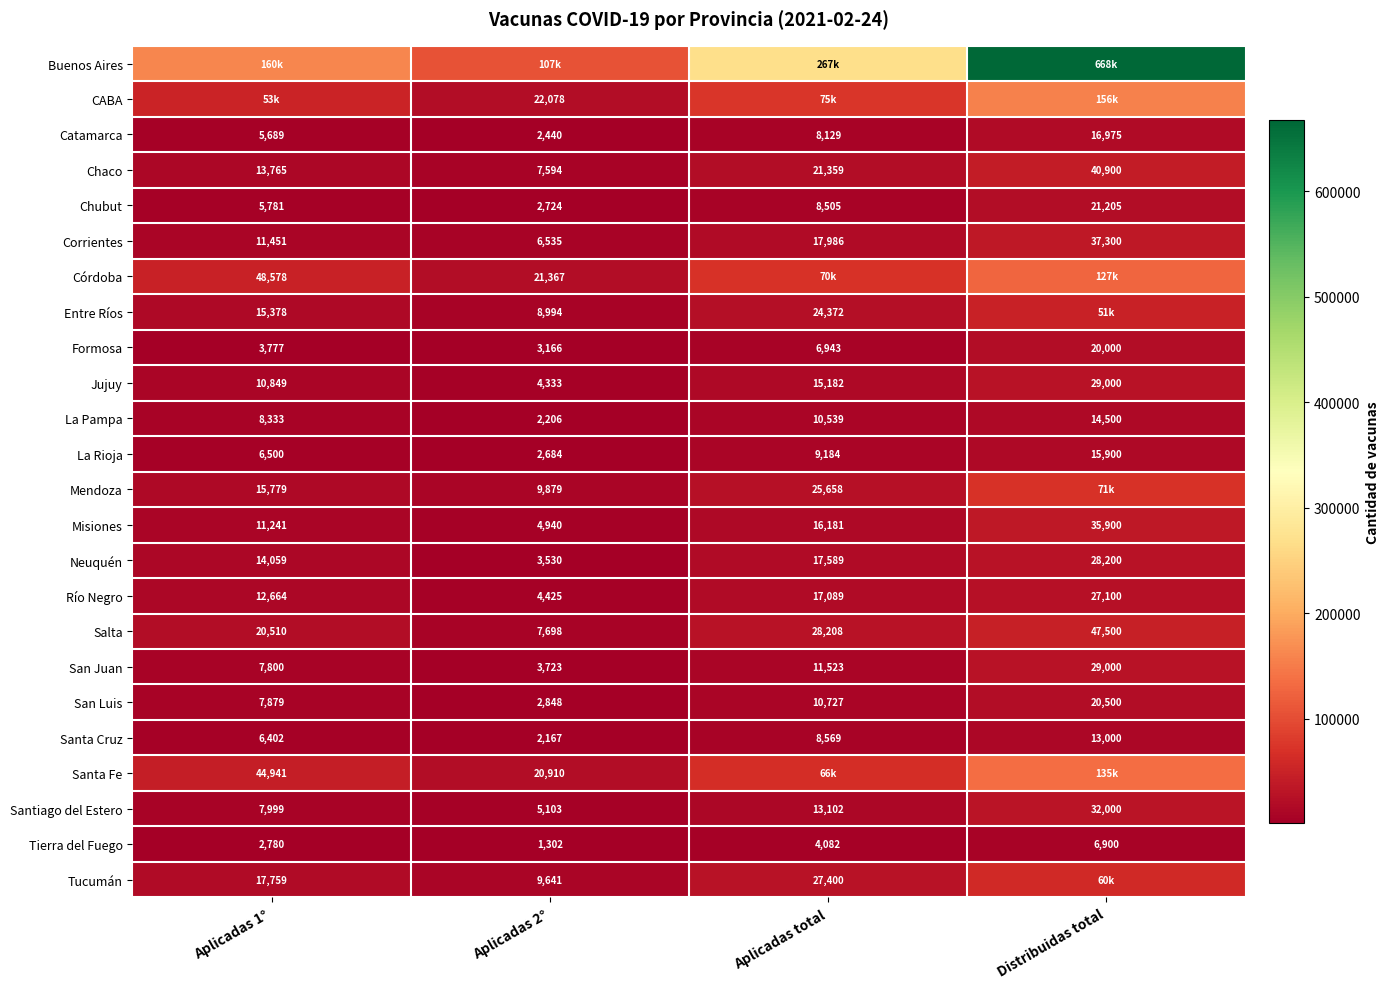

How many categories are shown in the chart?

4